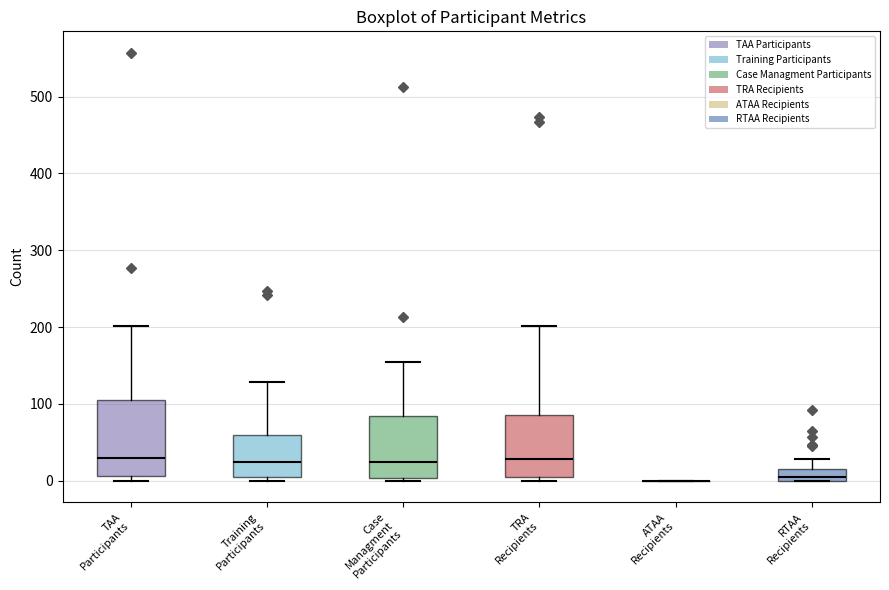

Comparing the boxes themselves (not the whiskers), which one is the tallest?

TAA Participants